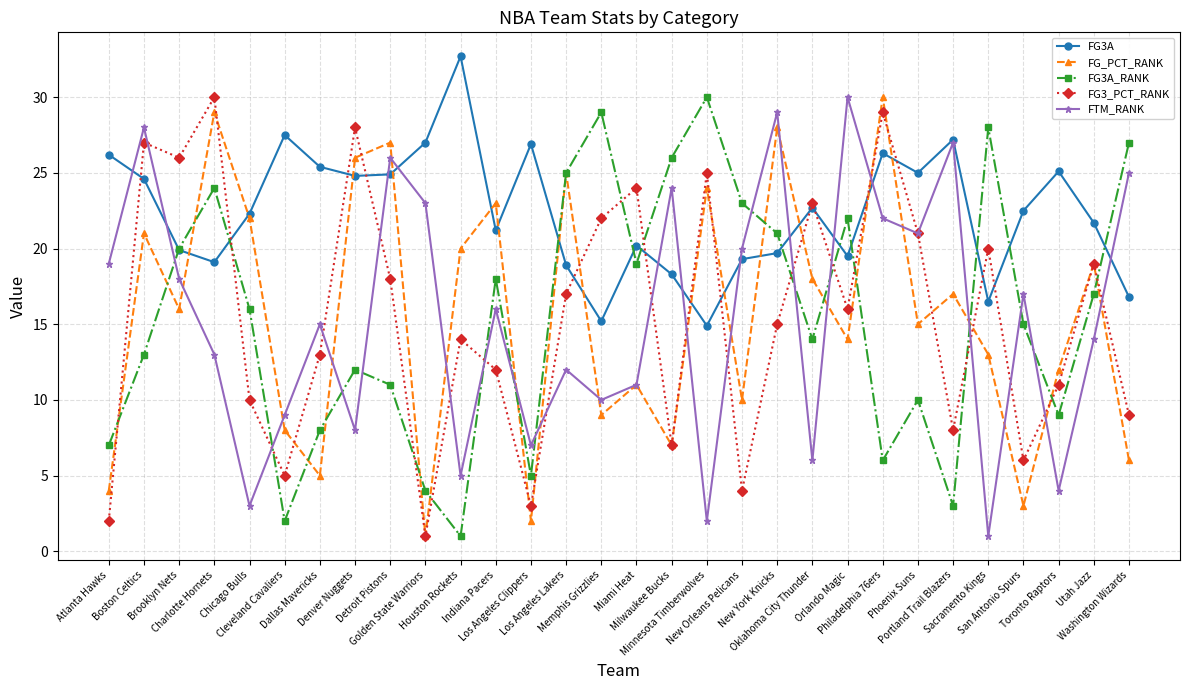

The FTM_RANK series shows 9.0 at Cleveland Cavaliers. True or false?

True